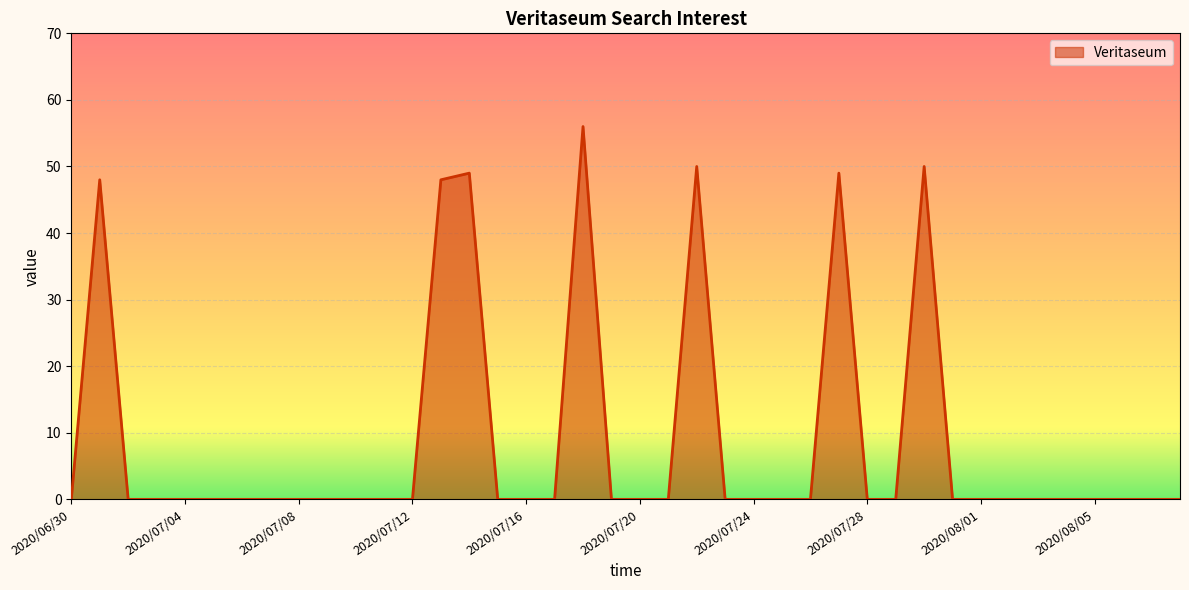

True or false: the data has more than 0 interior local peaks.

True